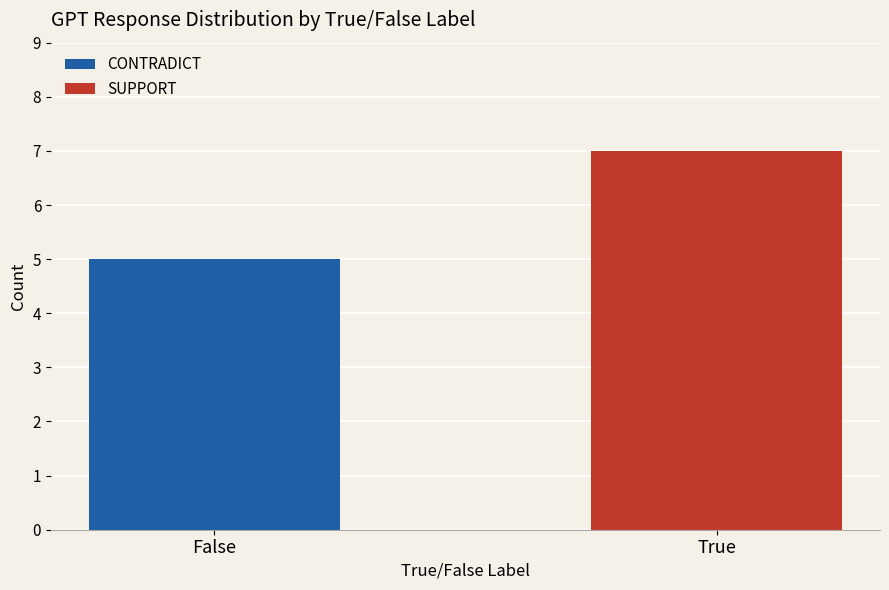

What is the sum of the CONTRADICT values at False and True?

5